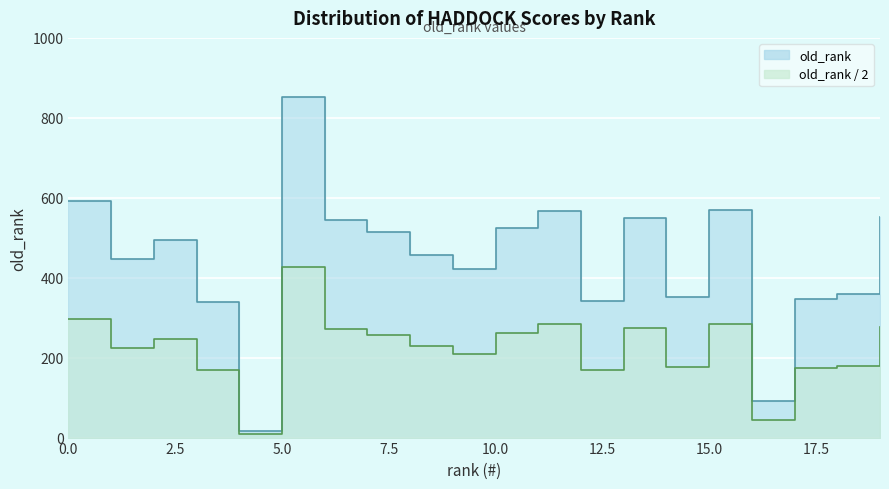

What is the ratio of the value at 10 to the value at 7?

1.0